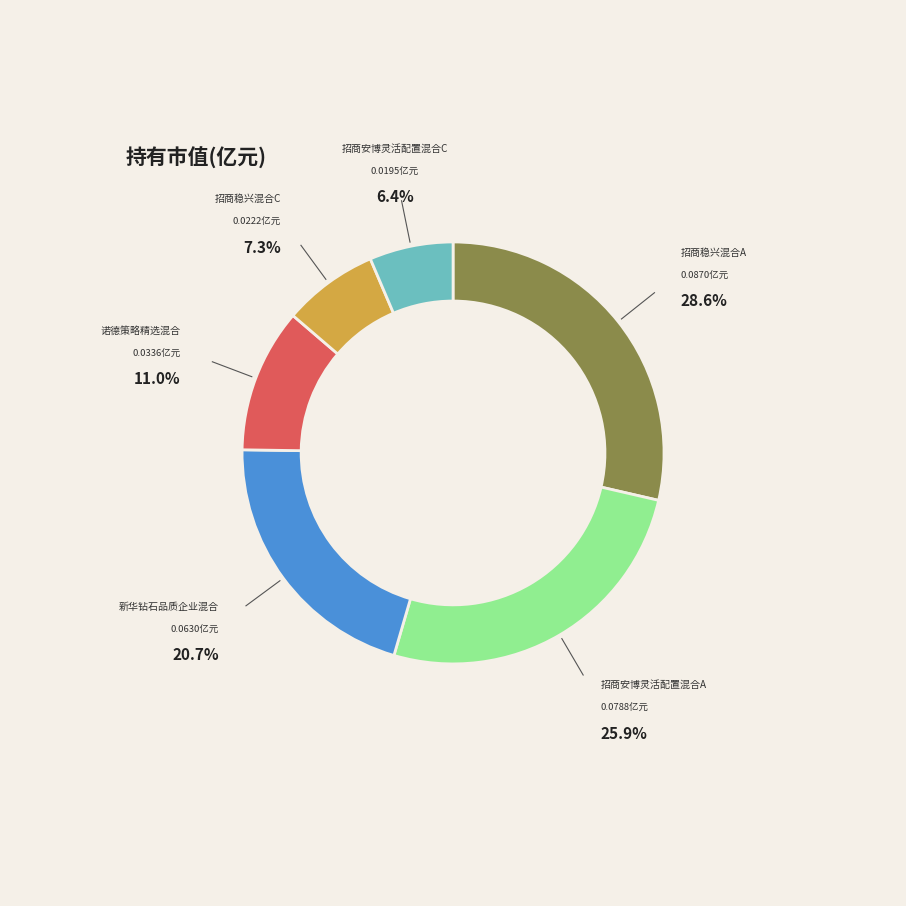

Is there a majority slice in this chart?

No